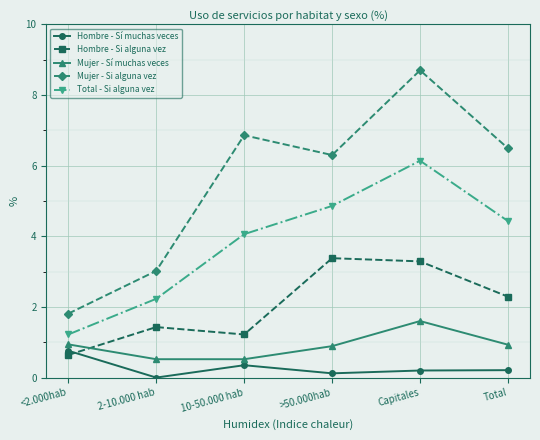

Rank the series at 2-10.000 hab from highest to lowest value.

Mujer - Si alguna vez, Total - Si alguna vez, Hombre - Si alguna vez, Mujer - Sí muchas veces, Hombre - Sí muchas veces